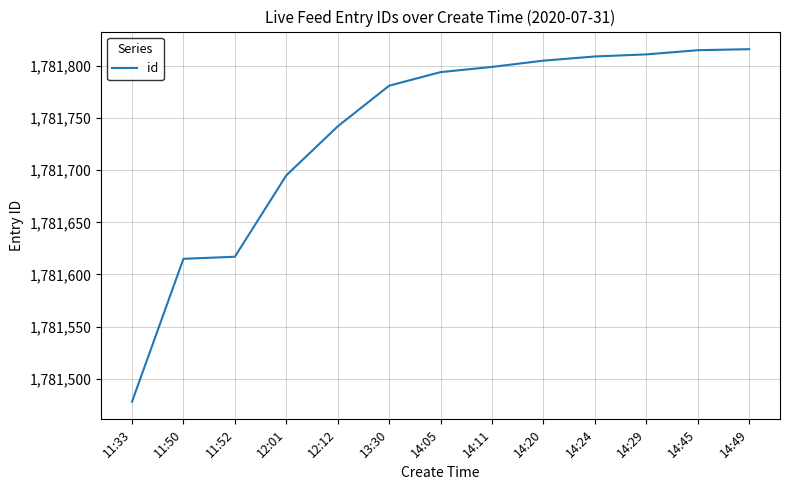

What is the ratio of the value at 14:45 to the value at 14:20?

1.0